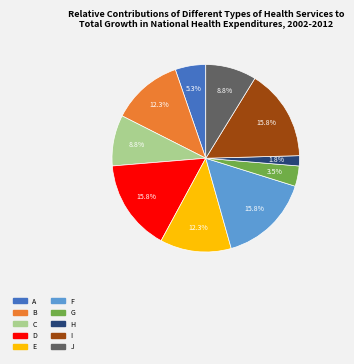

Does B account for over 50% of the chart?

No